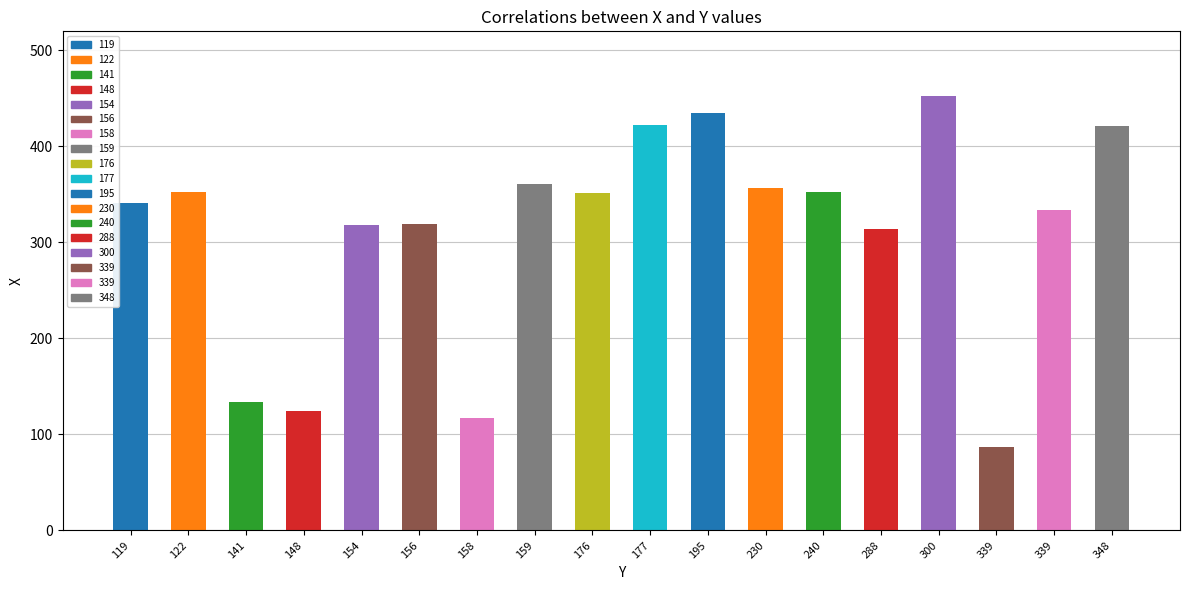

Reading left to right, extract all data points from this chart.

119=341	122=353	141=134	148=124	154=318	156=319	158=117	159=361	176=351	177=422	195=435	230=357	240=352	288=314	300=452	339=87	339=334	348=421